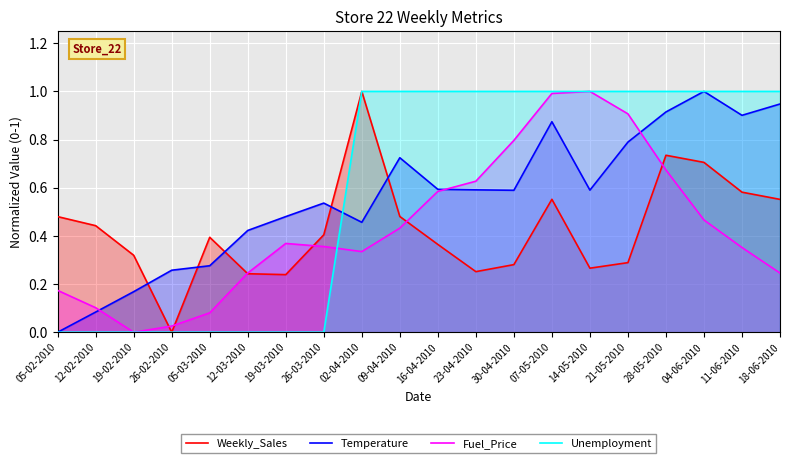

What is the difference between the Weekly_Sales values at 07-05-2010 and 09-04-2010?

0.1